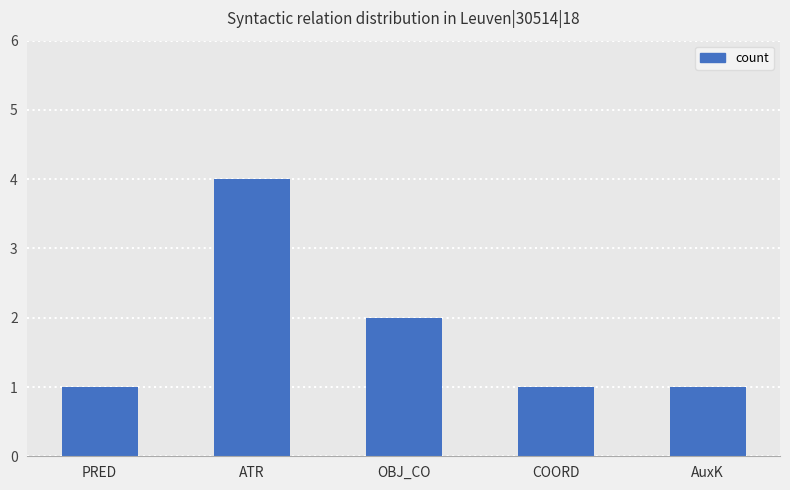

Read the value at OBJ_CO.

2